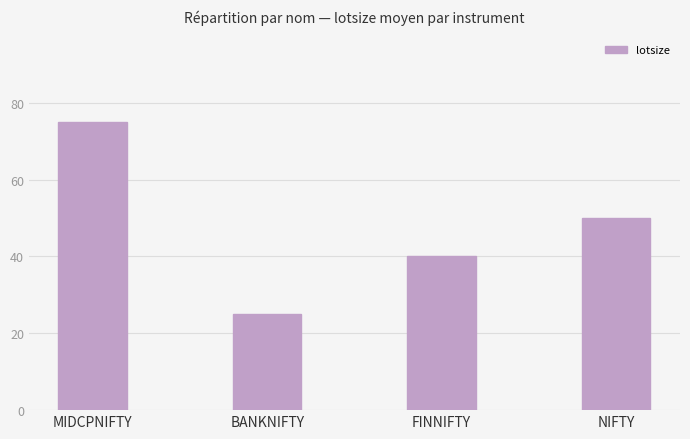

What is the change in value from MIDCPNIFTY to FINNIFTY?

-35